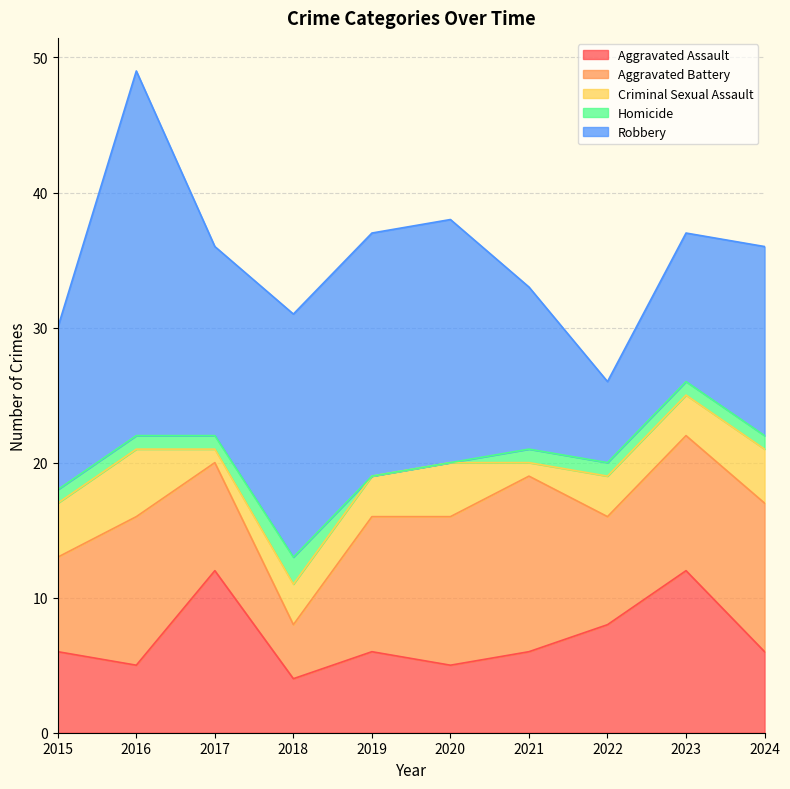

True or false: Homicide and Robbery intersect in this chart.

False